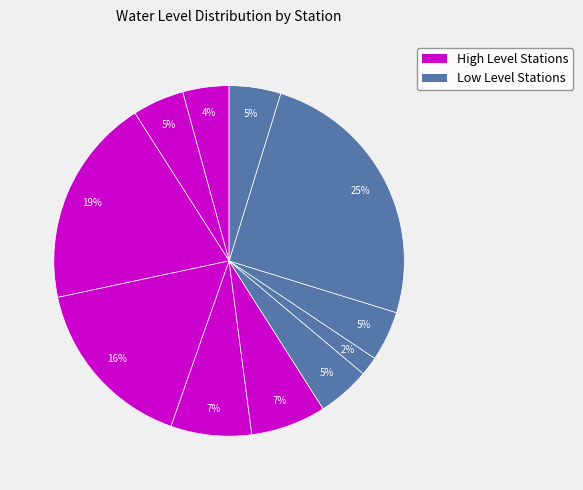

Count the number of slices in the pie.

11